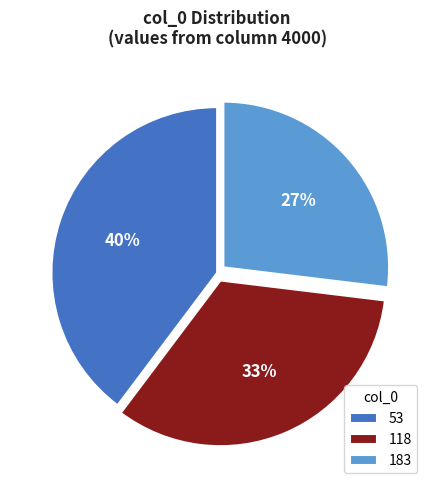

Is it true that 183 is 27% of the pie?

True